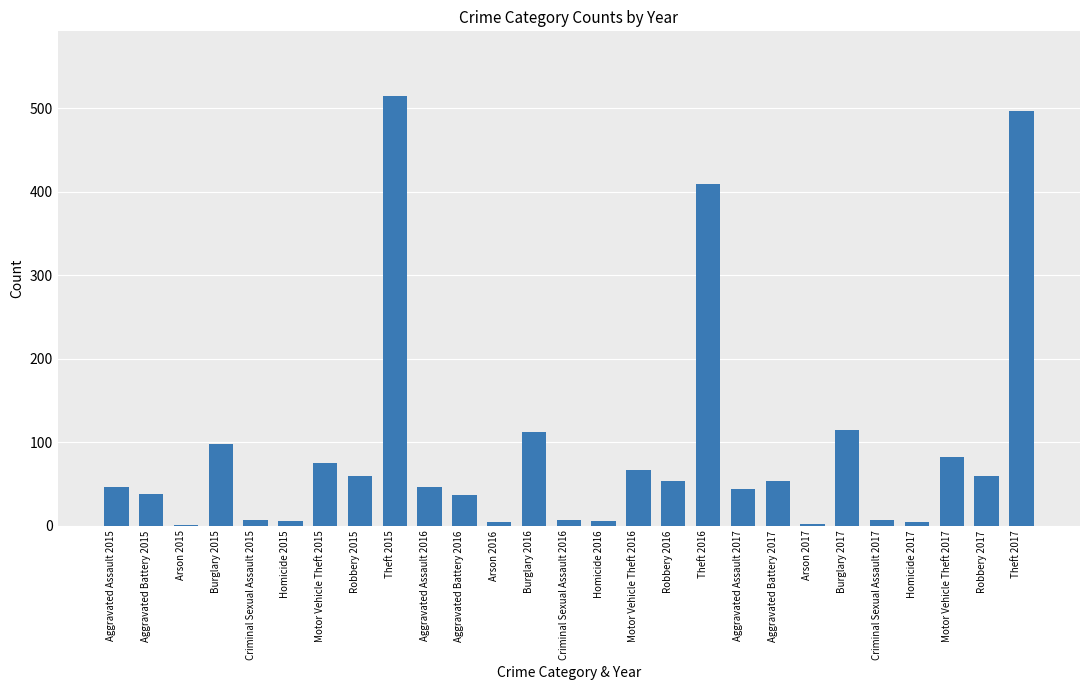

How many distinct data groups are displayed?

1